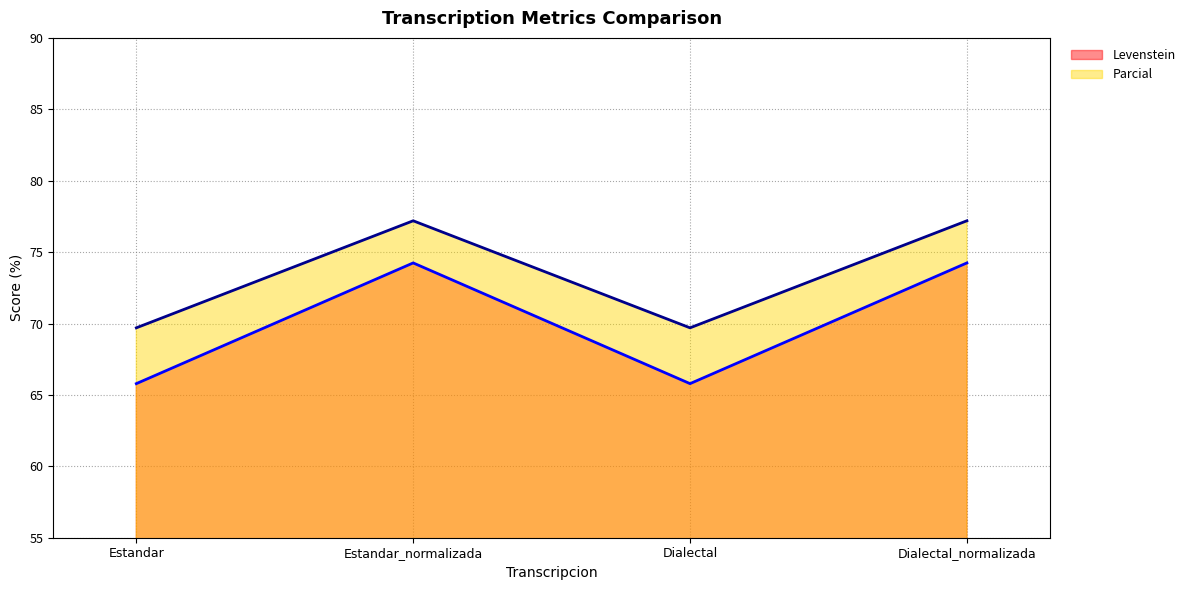

The value of Parcial at Dialectal_normalizada is 39.2. True or false?

False